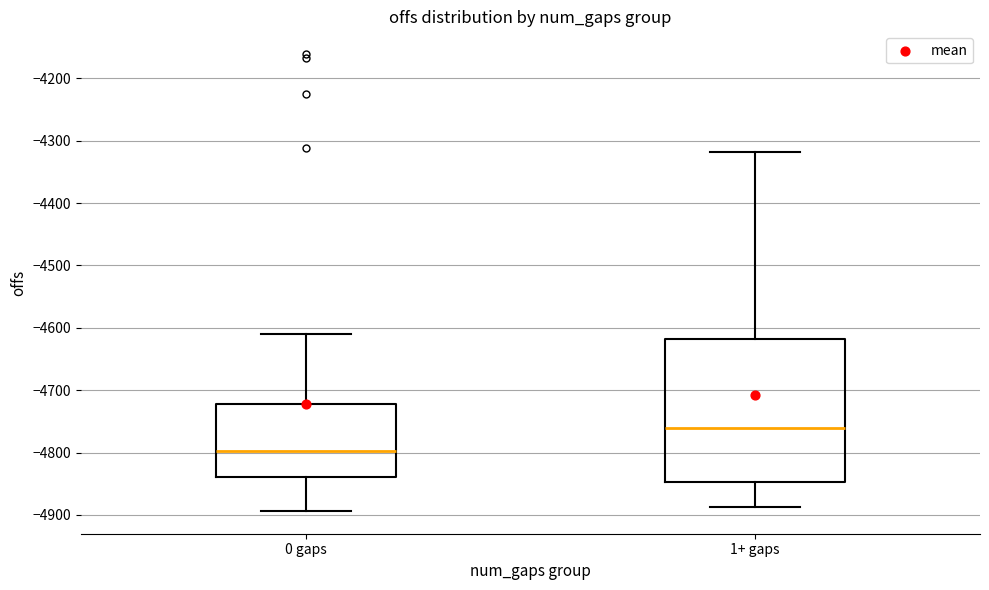

Which box's median line is the highest?

1+ gaps